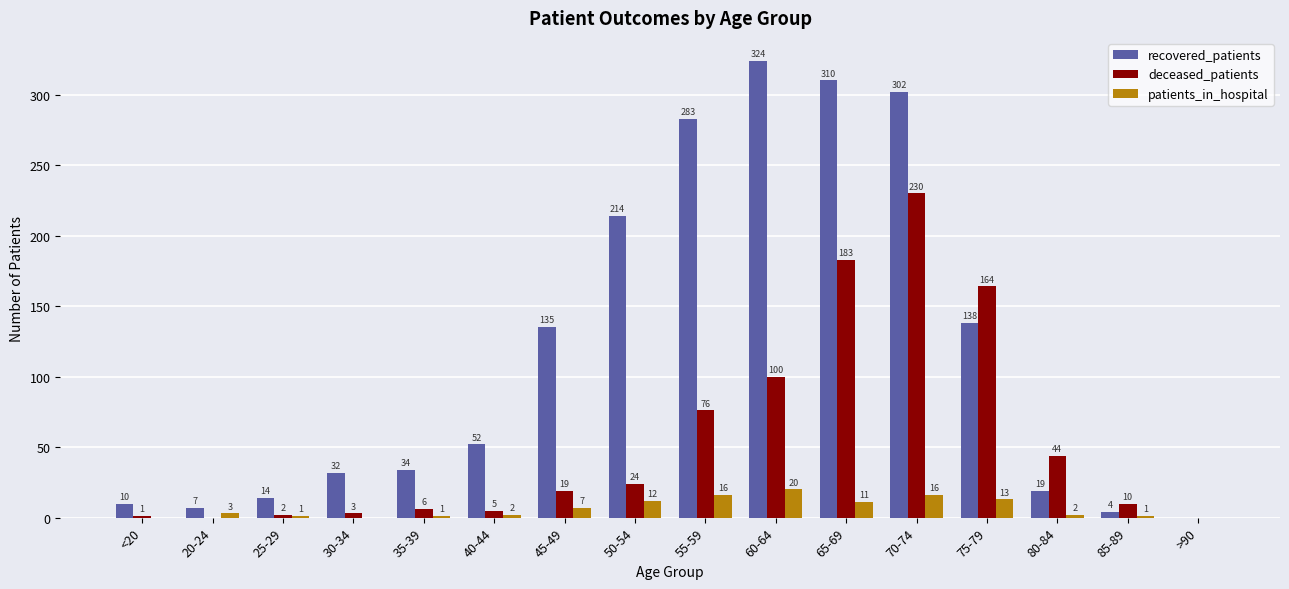

True or false: recovered_patients has a value of 7 at 20-24.

True